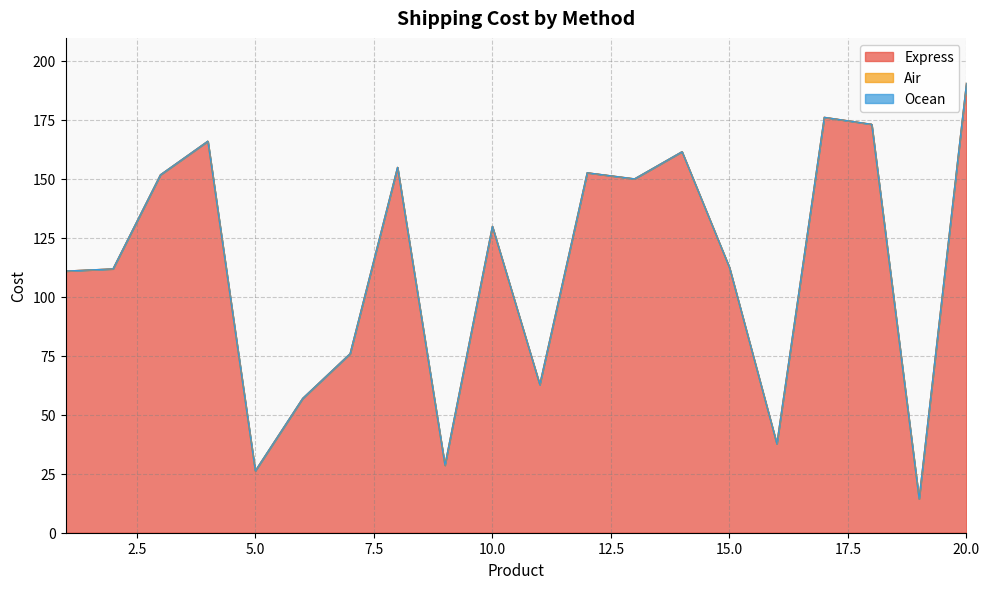

Which has a higher value, 8 or 1?

8